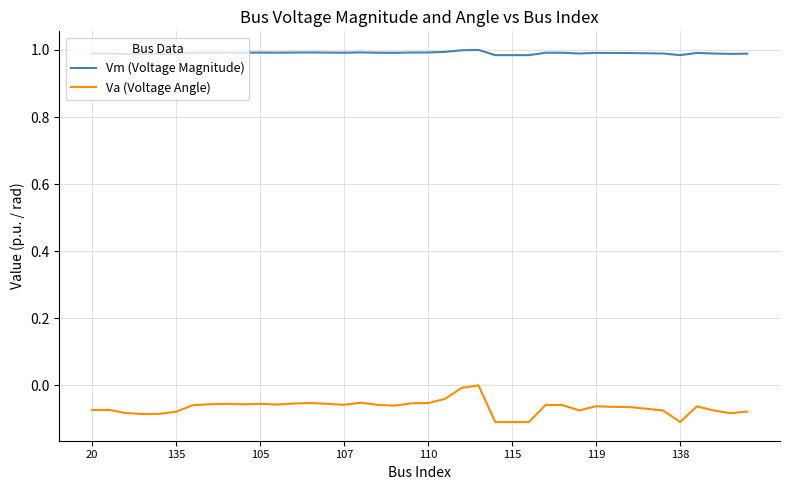

True or false: Vm (Voltage Magnitude) and Va (Voltage Angle) cross at least once.

False